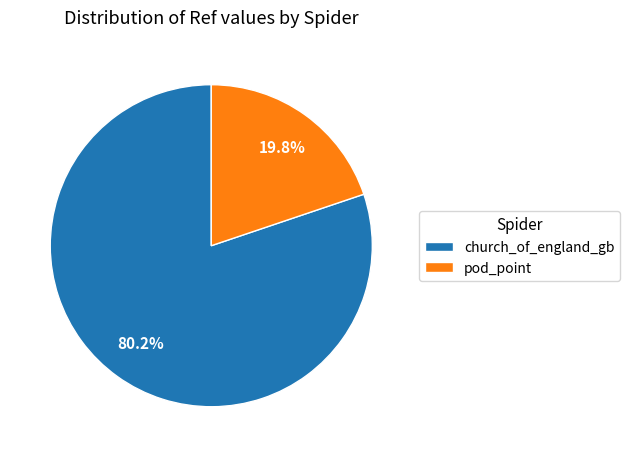

To the nearest percent, what portion does church_of_england_gb represent?

80%